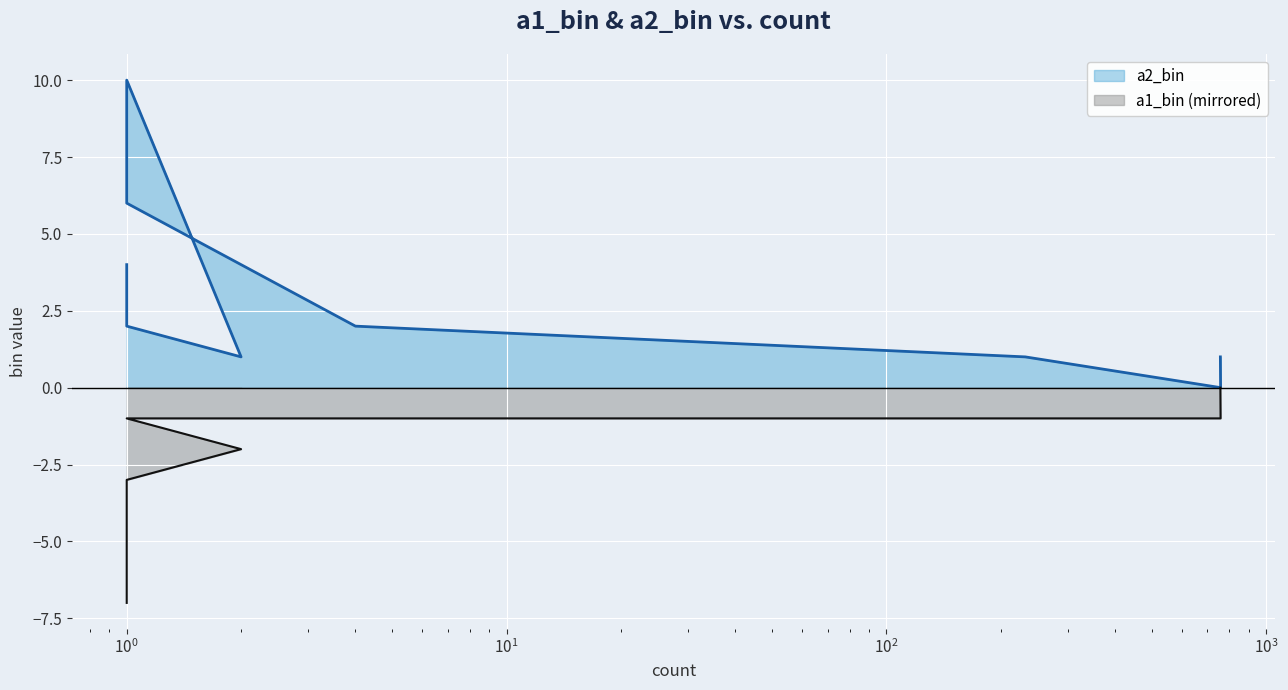

What value does the a2_bin series have at 1?

4